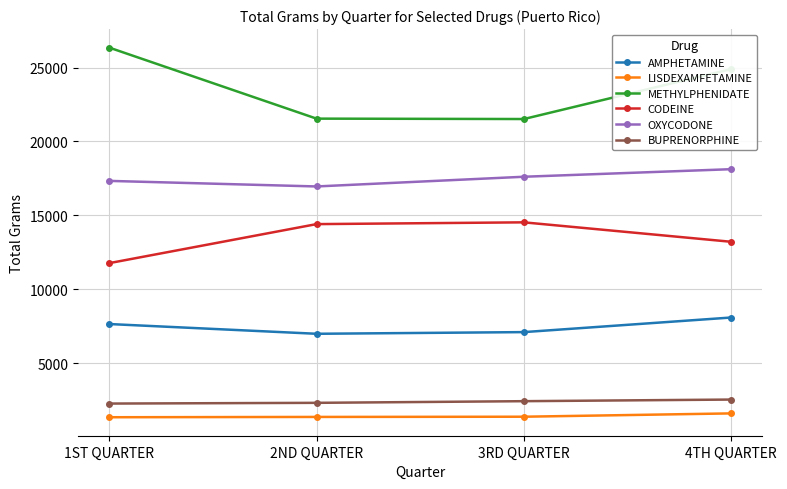

True or false: CODEINE has a value of 8130.2 at 2ND QUARTER.

False